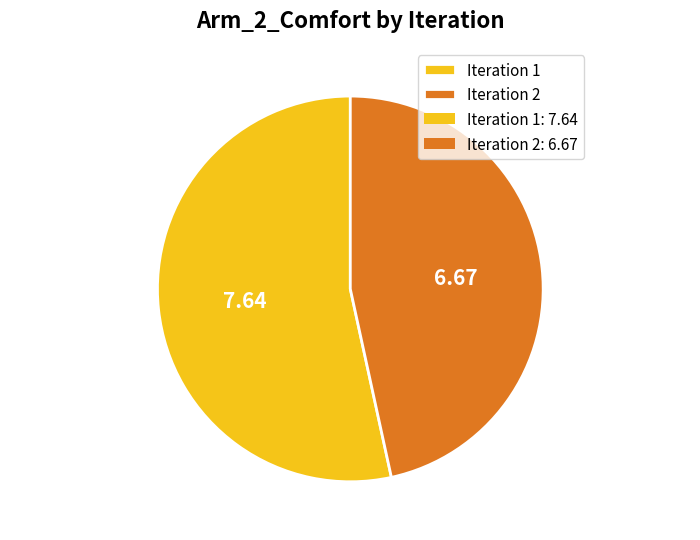

Do Iteration 1 and Iteration 2 together represent more than half of the pie?

Yes